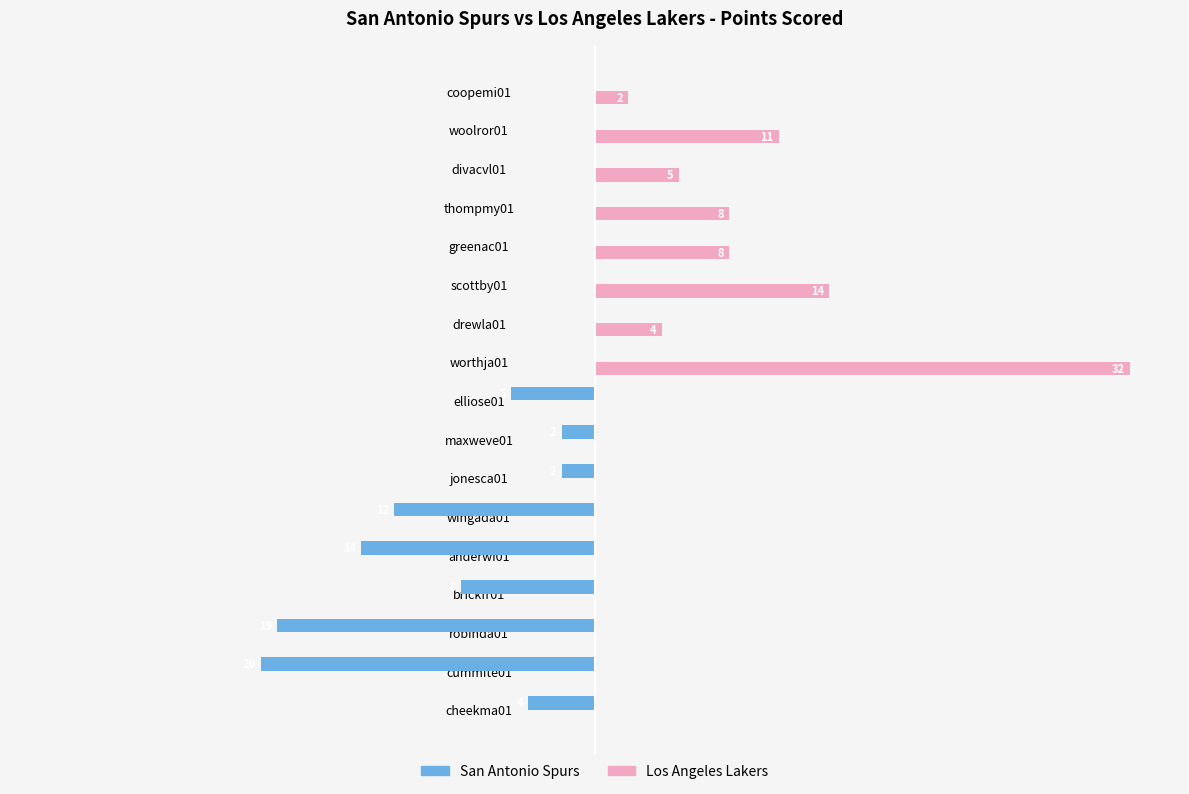

Which category has the highest value in the Los Angeles Lakers series?

worthja01